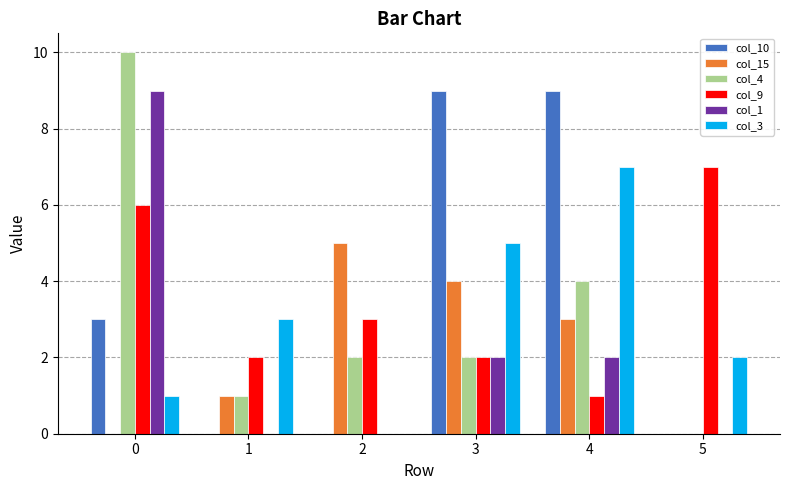

Is it true that col_15 equals 0 at 5?

True